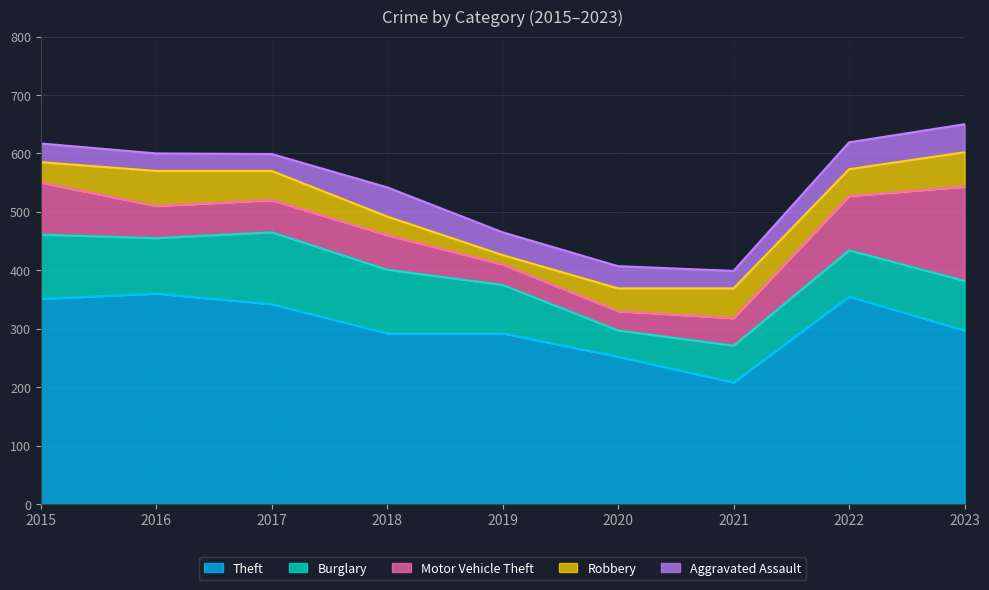

What is the total value across all series at 2015?

617